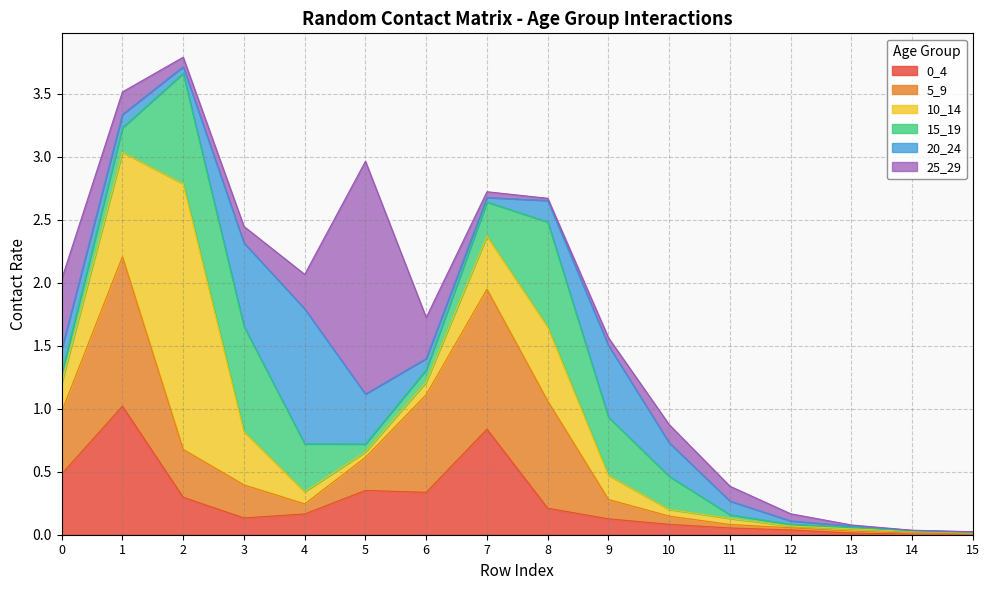

Rank the series at 10 from highest to lowest value.

20_24, 15_19, 25_29, 0_4, 5_9, 10_14